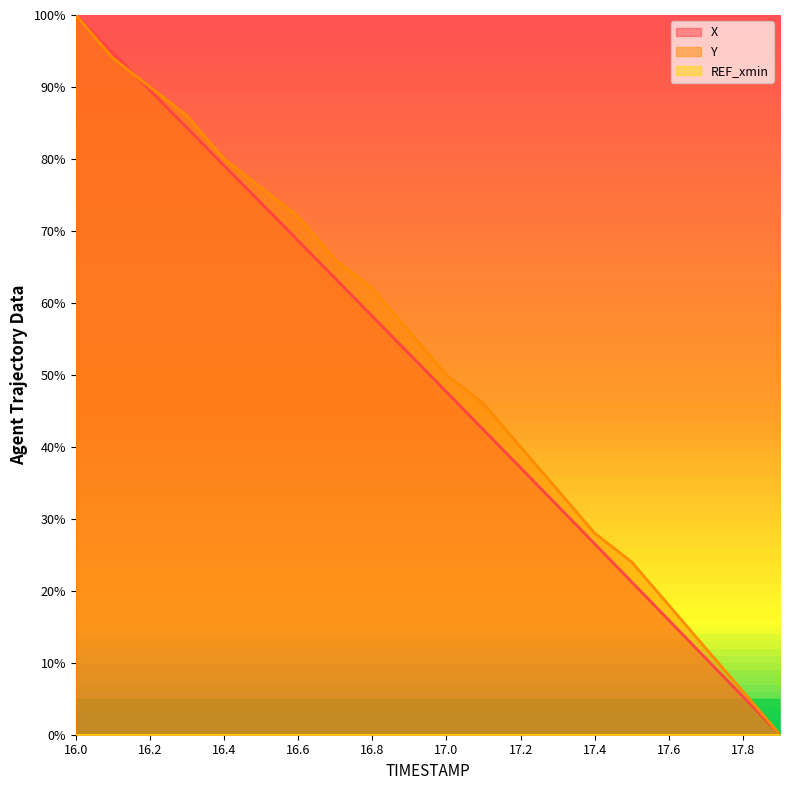

At how many categories does at least one series exceed 0?

19